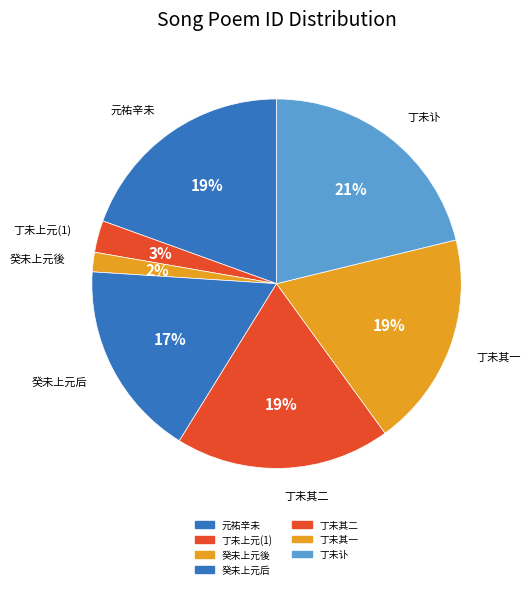

How many segments does this pie chart have?

7